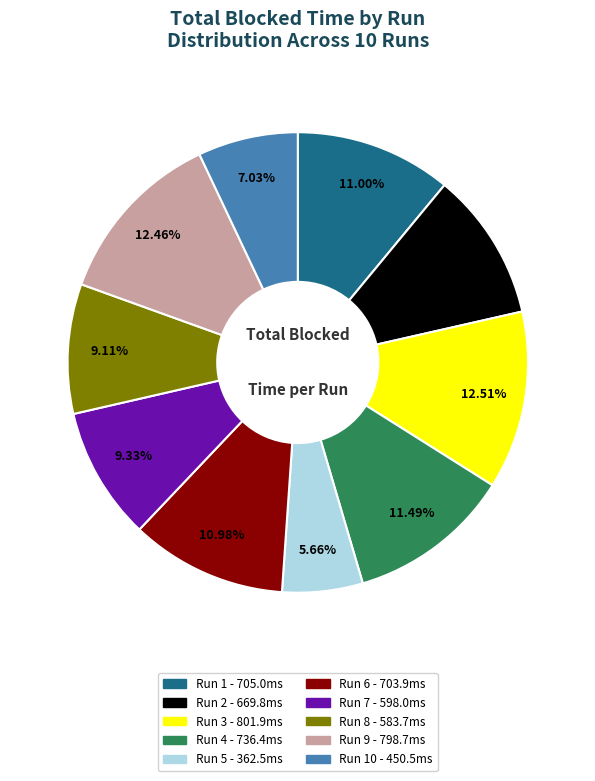

Is there any slice that represents more than half of the pie?

No